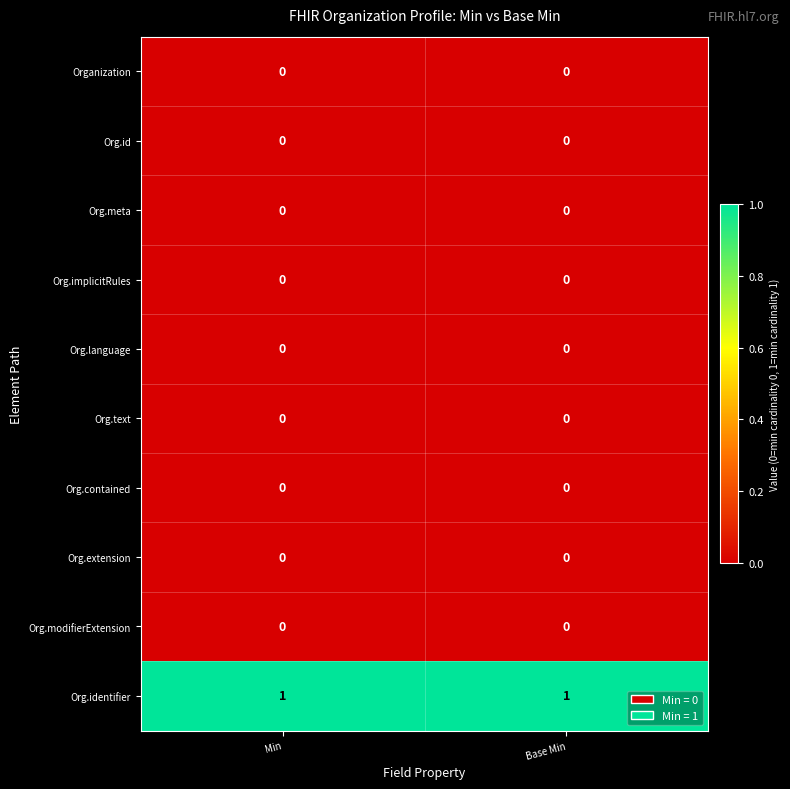

Reading left to right, transcribe all the data shown in this chart.

Organization: 0	0
Org.id: 0	0
Org.meta: 0	0
Org.implicitRules: 0	0
Org.language: 0	0
Org.text: 0	0
Org.contained: 0	0
Org.extension: 0	0
Org.modifierExtension: 0	0
Org.identifier: 1	1